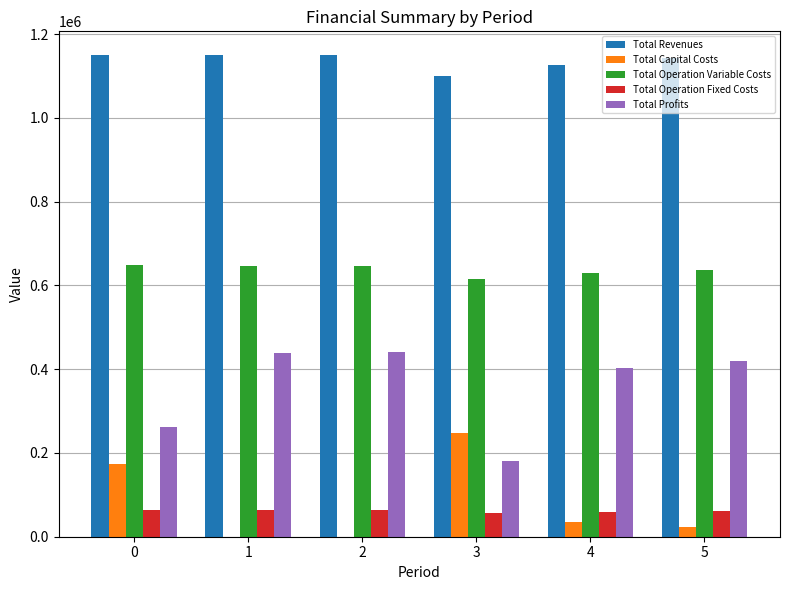

What is the greatest value displayed?

1149023.5